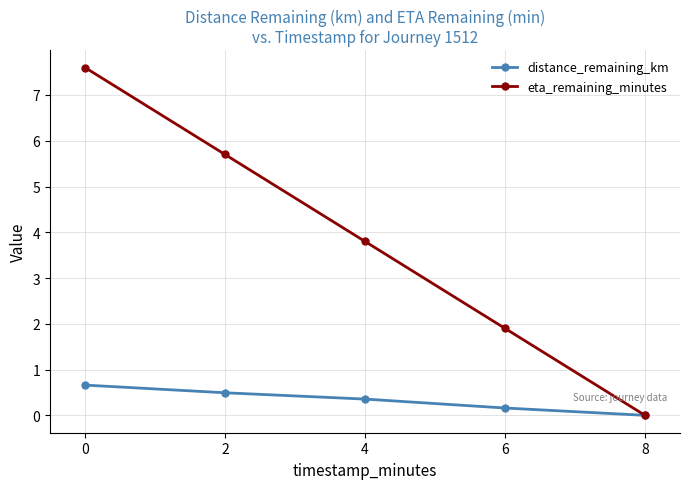

Count the distance_remaining_km values in the range 0 to 1.

5